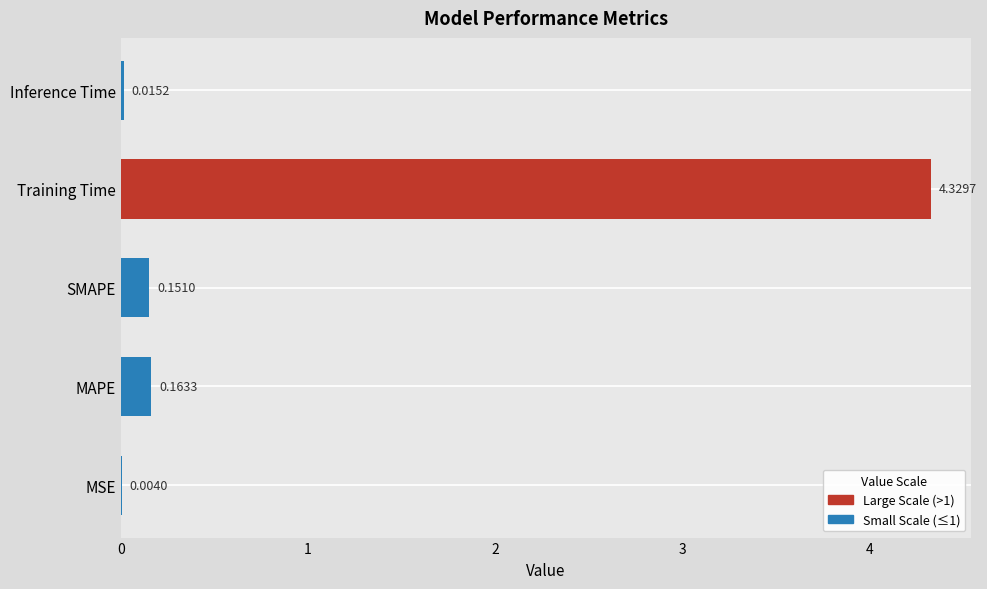

How many series are shown in this chart?

1